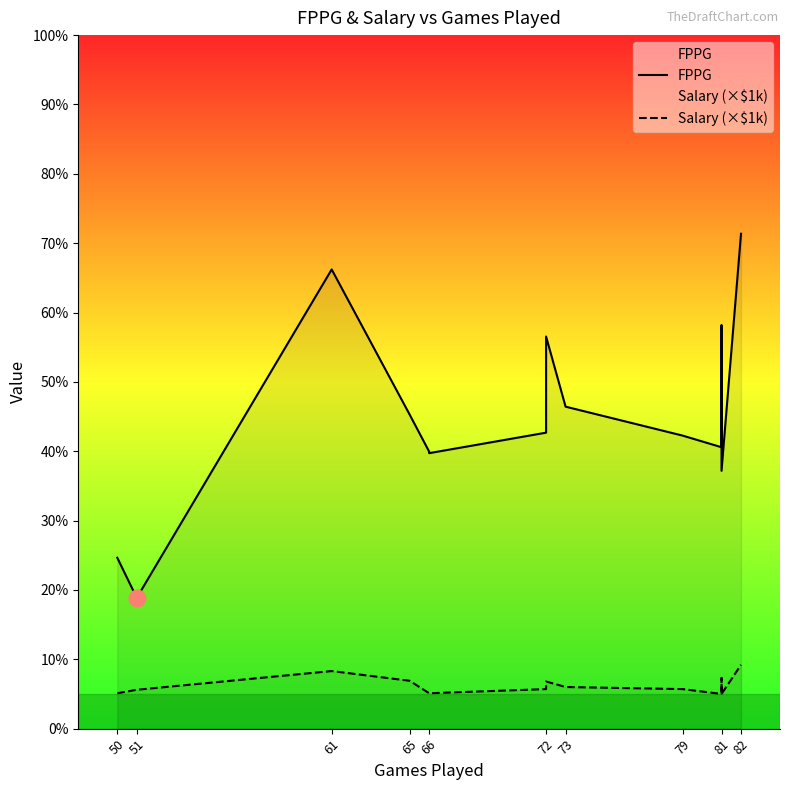

Read the Salary (×$1k) value at 65.

6.9